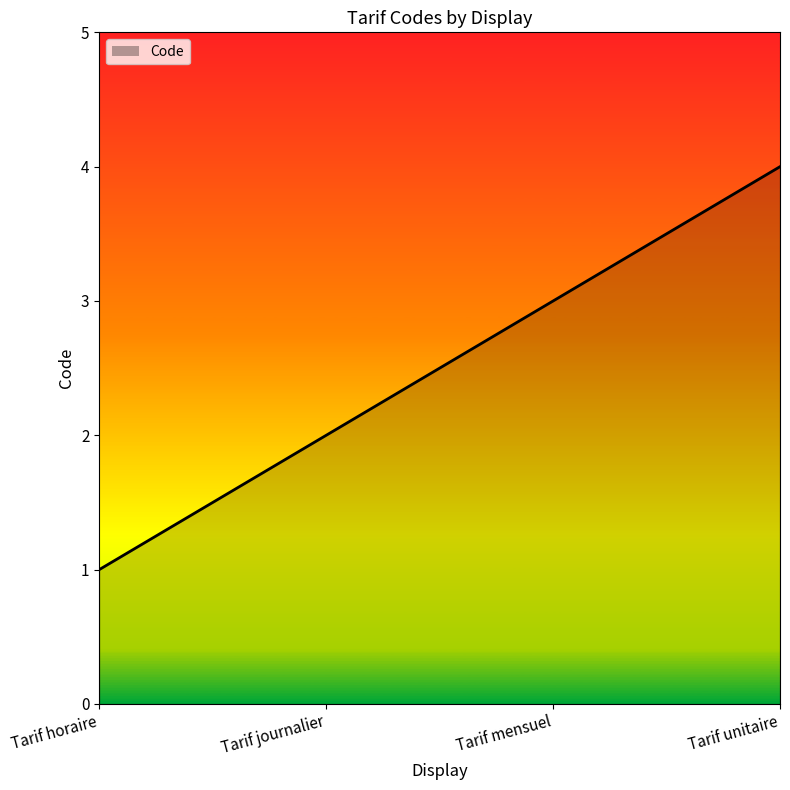

What is the minimum value shown in the chart?

1